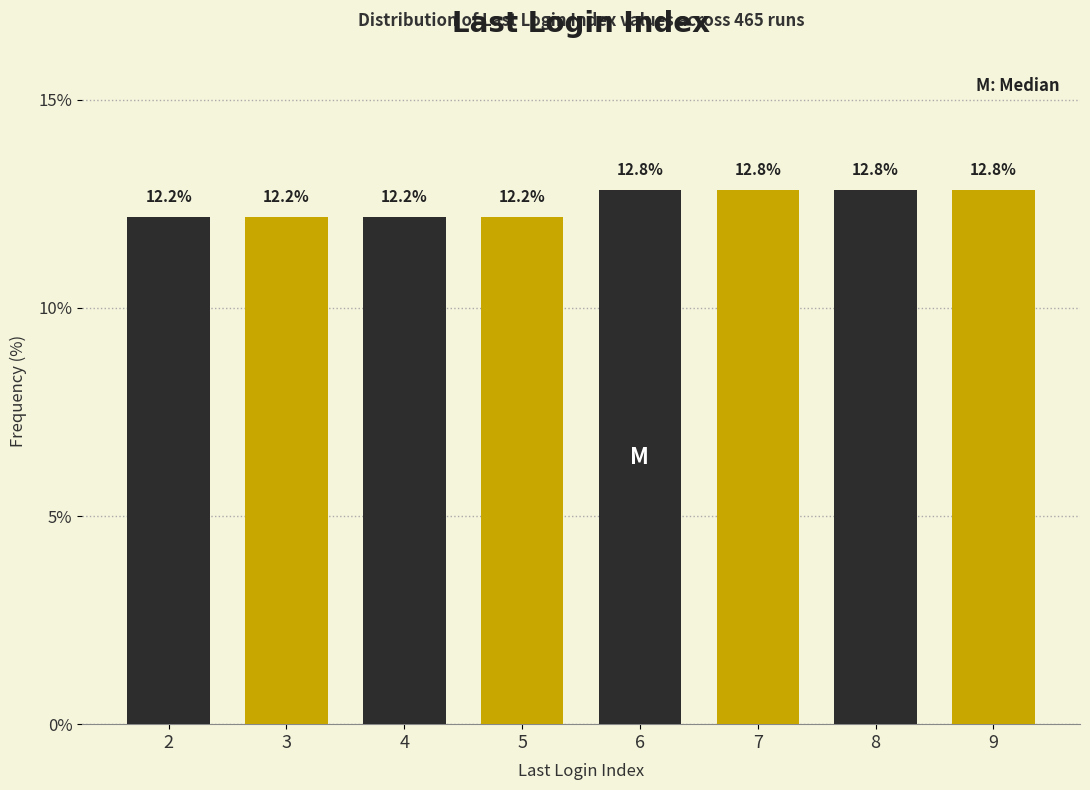

Reading right to left, list all the values displayed in this chart.

9=12.8	8=12.8	7=12.8	6=12.8	5=12.2	4=12.2	3=12.2	2=12.2